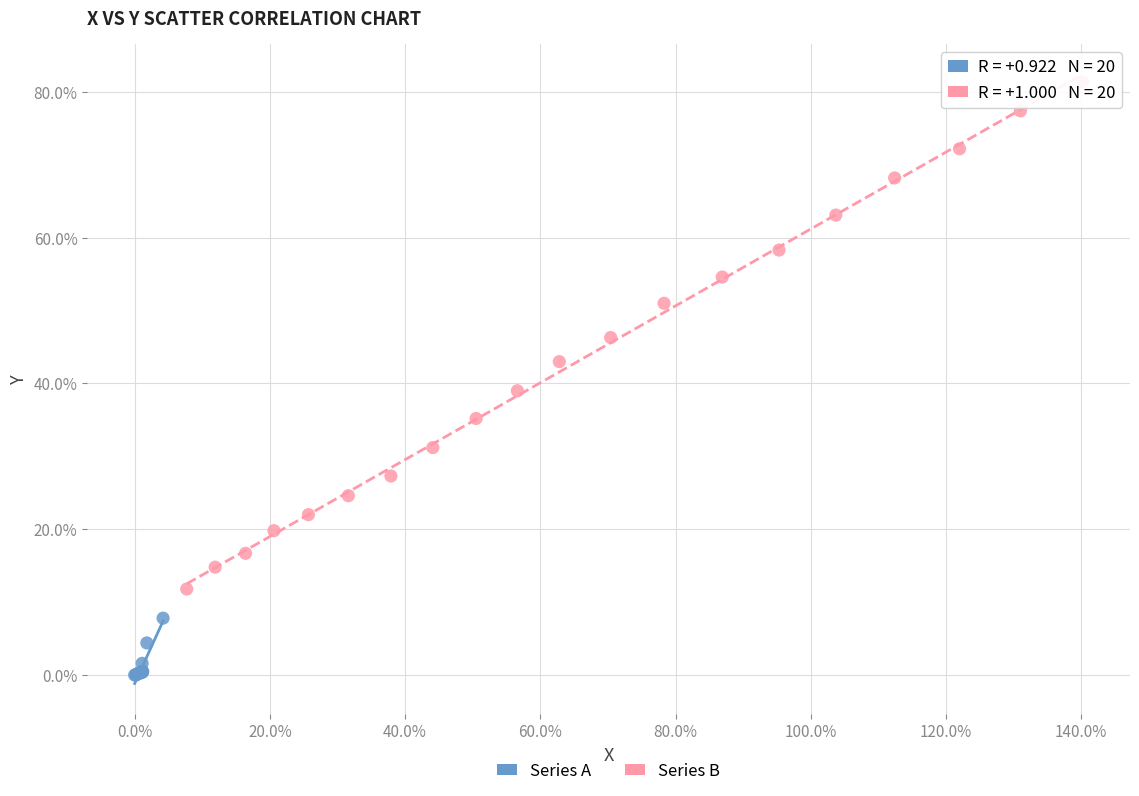

Which series reaches the maximum Y coordinate?

Series B